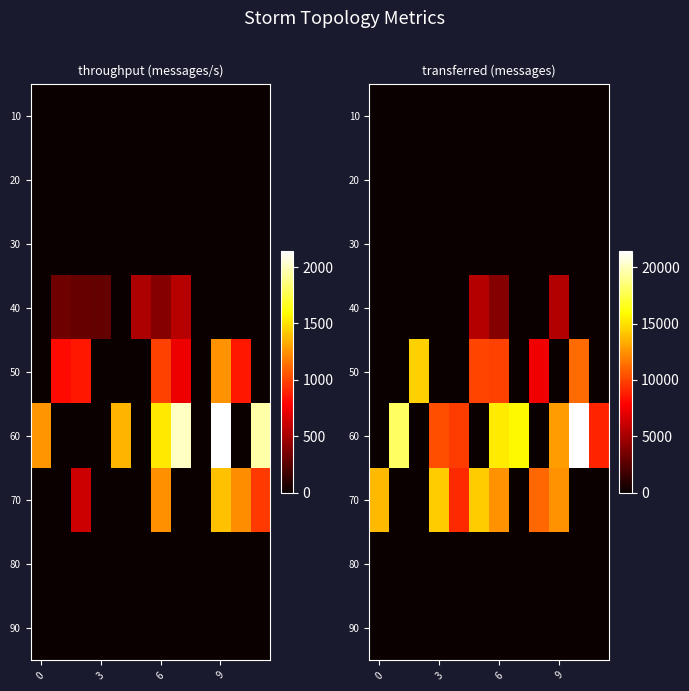

Rank the series by their maximum value, from lowest to highest.

10, 20, 30, 80, 90, 40, 70, 50, 60